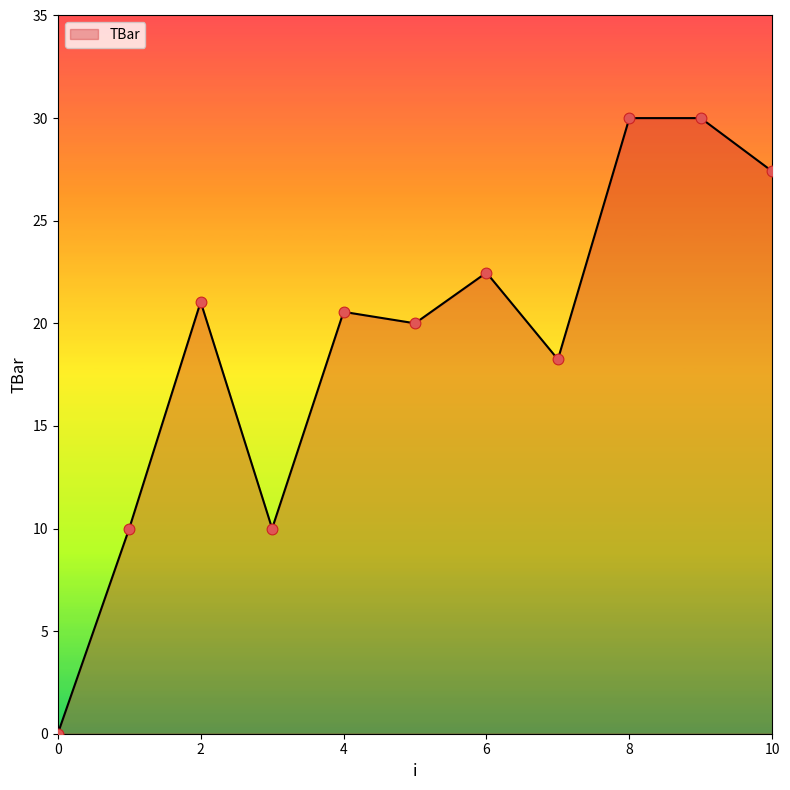

What is the greatest value displayed?

30.0